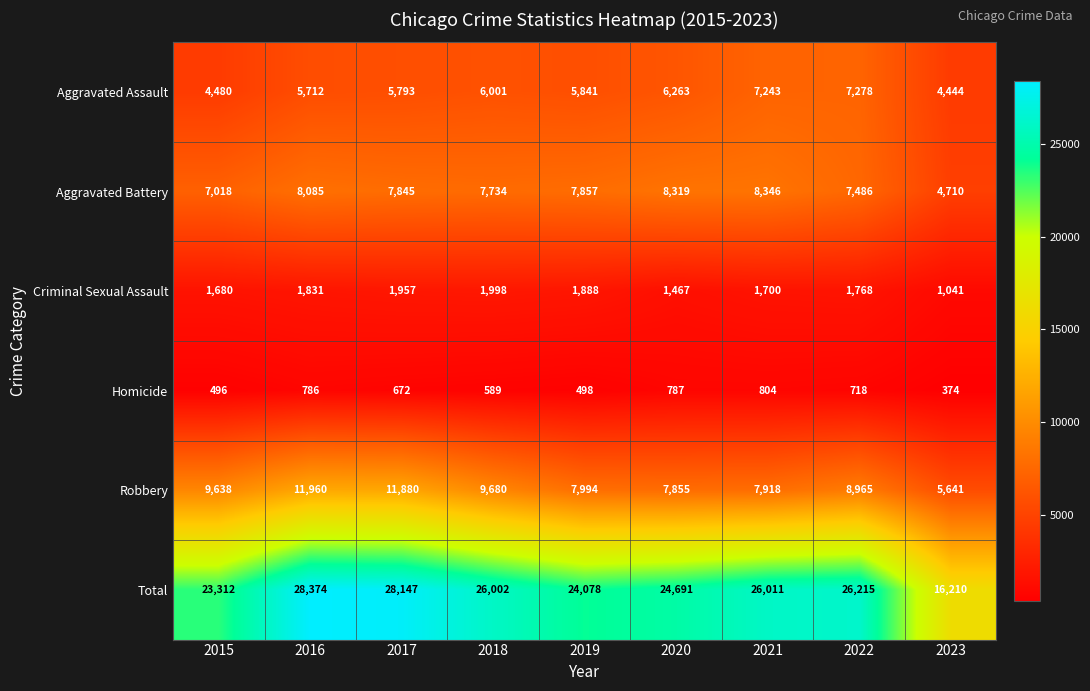

What is the difference between the maximum and minimum values in the Aggravated Assault series?

2834